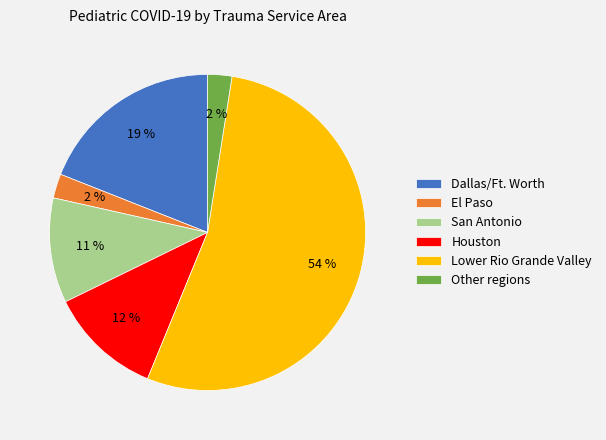

Is it true that El Paso is 2% of the pie?

True